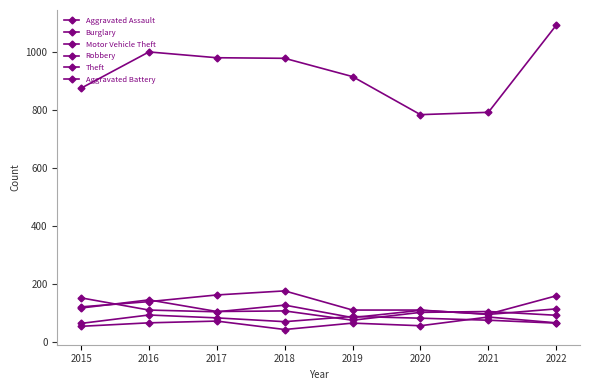

Count the number of categories in the chart.

8